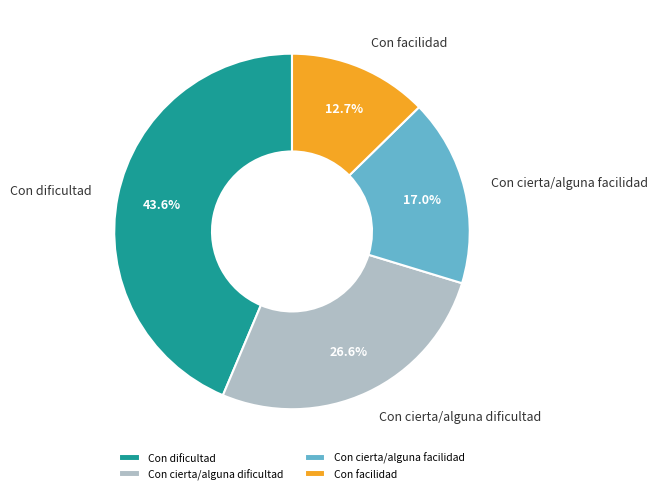

To the nearest percent, what is the difference between the largest and smallest slice percentages?

31%